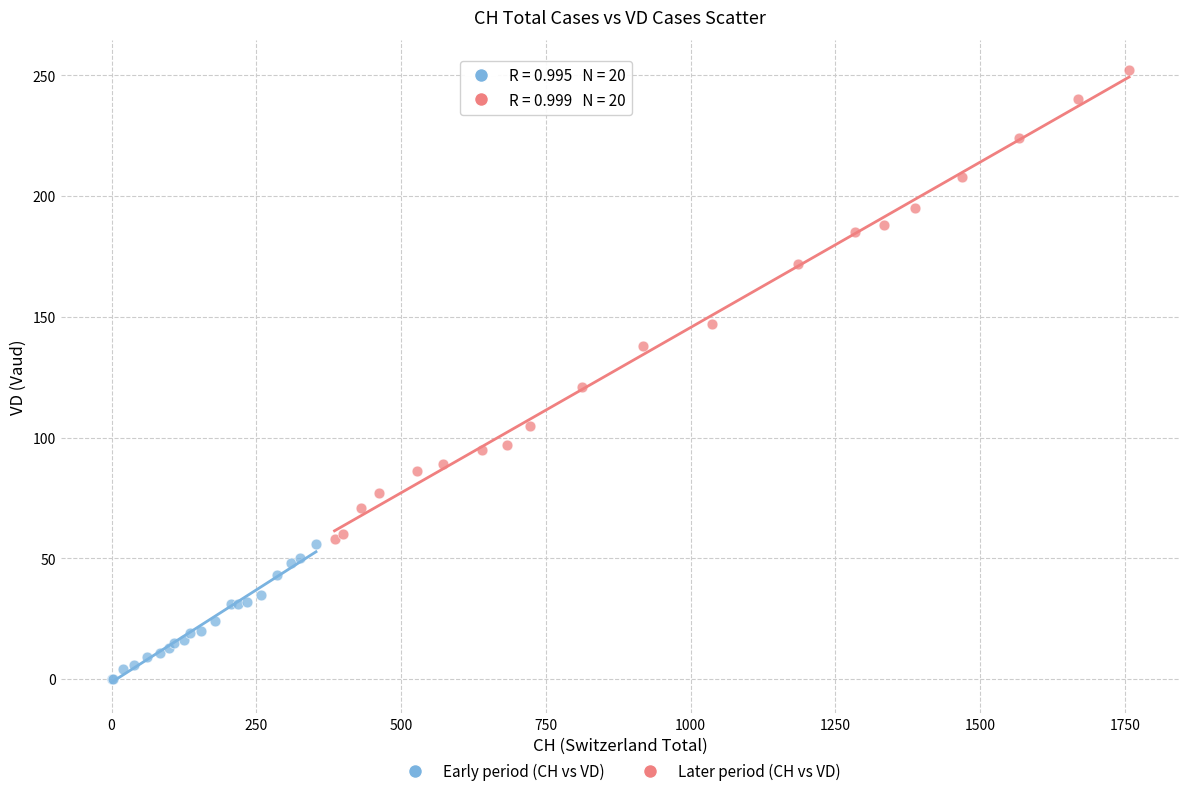

Which series has the largest Y range (max minus min)?

Later period (CH vs VD)